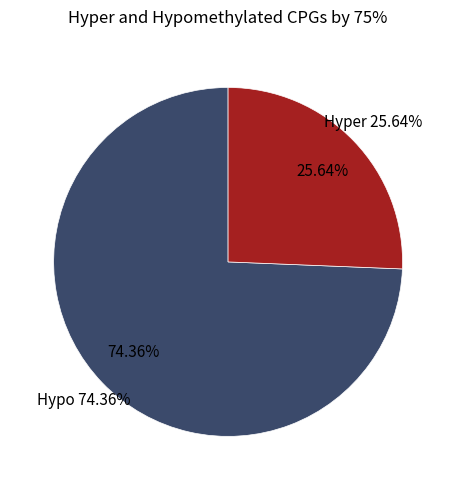

To the nearest percent, what is the average slice percentage?

50%